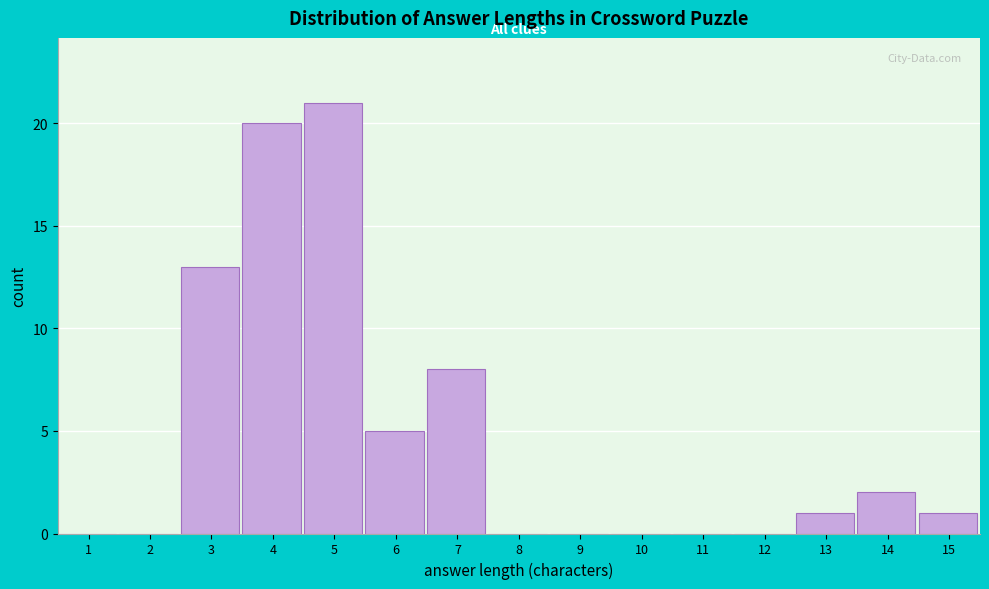

Reading left to right, what are all the values shown in this chart?

1=0	2=0	3=13	4=20	5=21	6=5	7=8	8=0	9=0	10=0	11=0	12=0	13=1	14=2	15=1